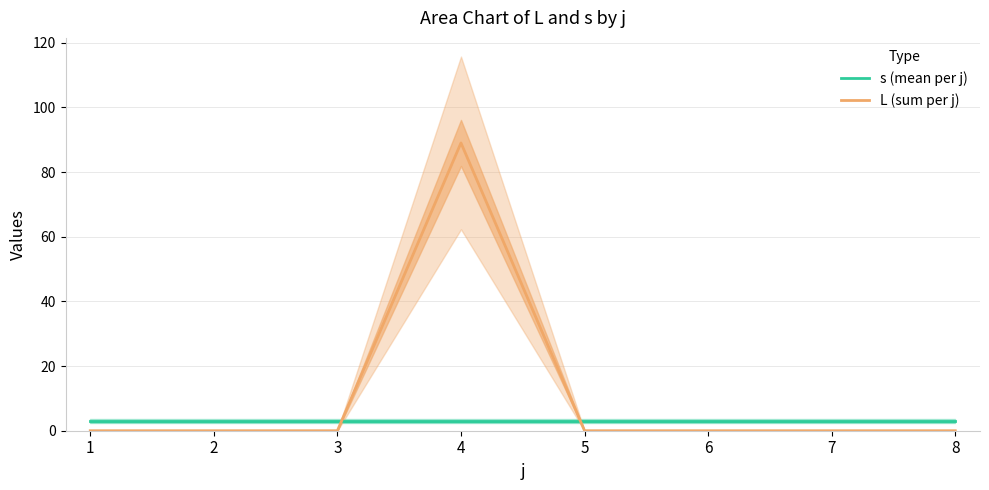

Where do s (mean per j) and L (sum per j) first cross each other?

3 and 4